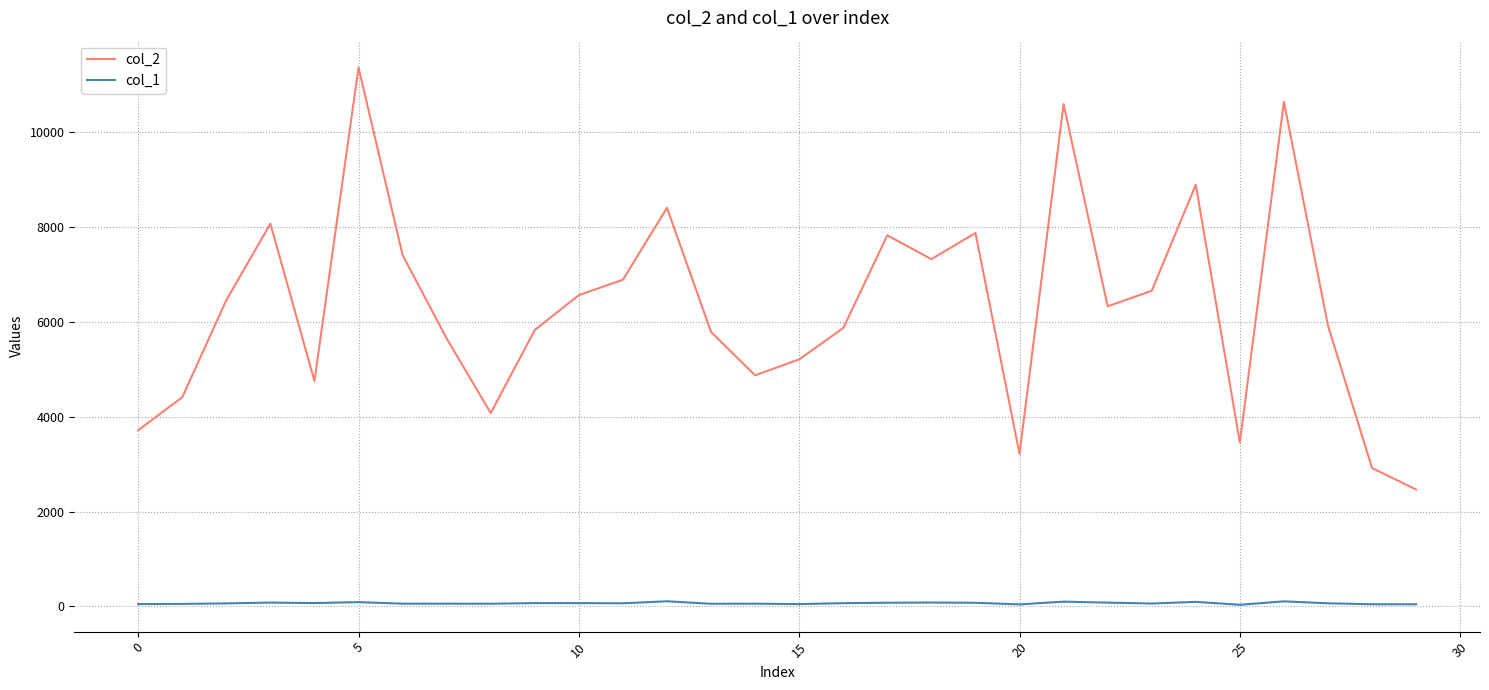

List the series in order of their peak value, highest first.

col_2, col_1